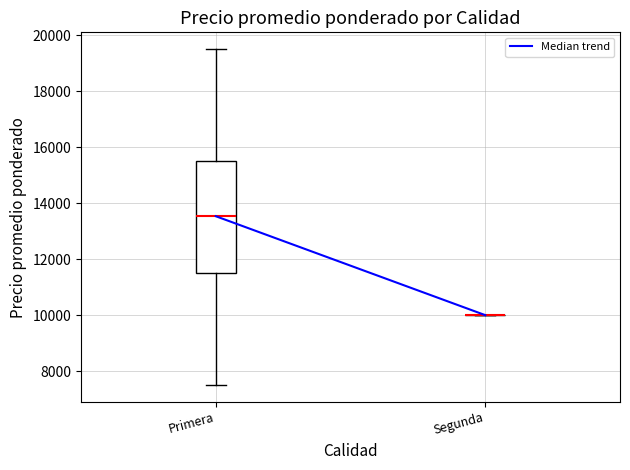

Reading left to right, read every box against the y-axis: the position of its median line, the range the box covers, and the ends of its whiskers. The values are not printed on the chart, so give them approximately, as read against the axis.

Primera: median 13600, box 11600 to 15600, whiskers 7600 to 19600
Segunda: box collapsed to a line at 10000, whiskers 10000 to 10000